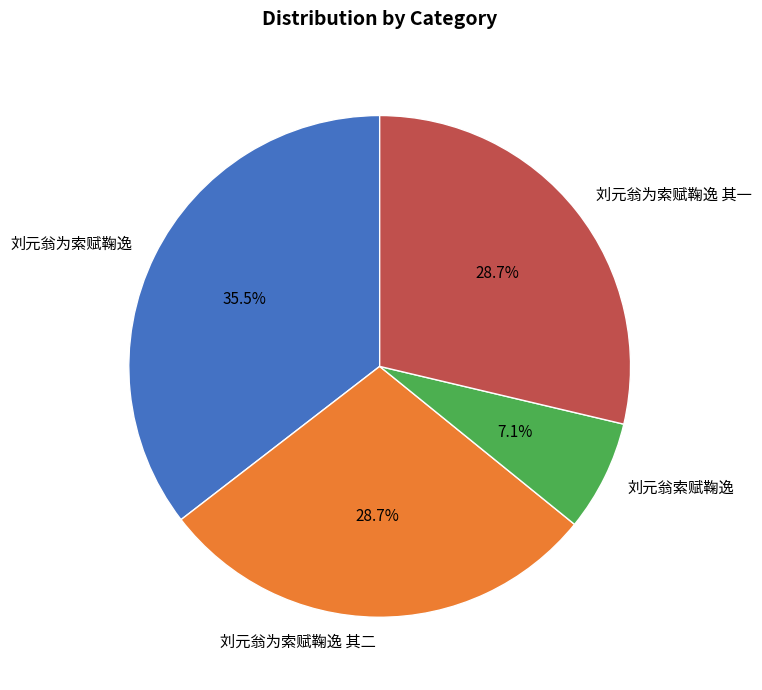

Which has a higher value, 刘元翁索赋鞠逸 or 刘元翁为索赋鞠逸 其二?

刘元翁为索赋鞠逸 其二